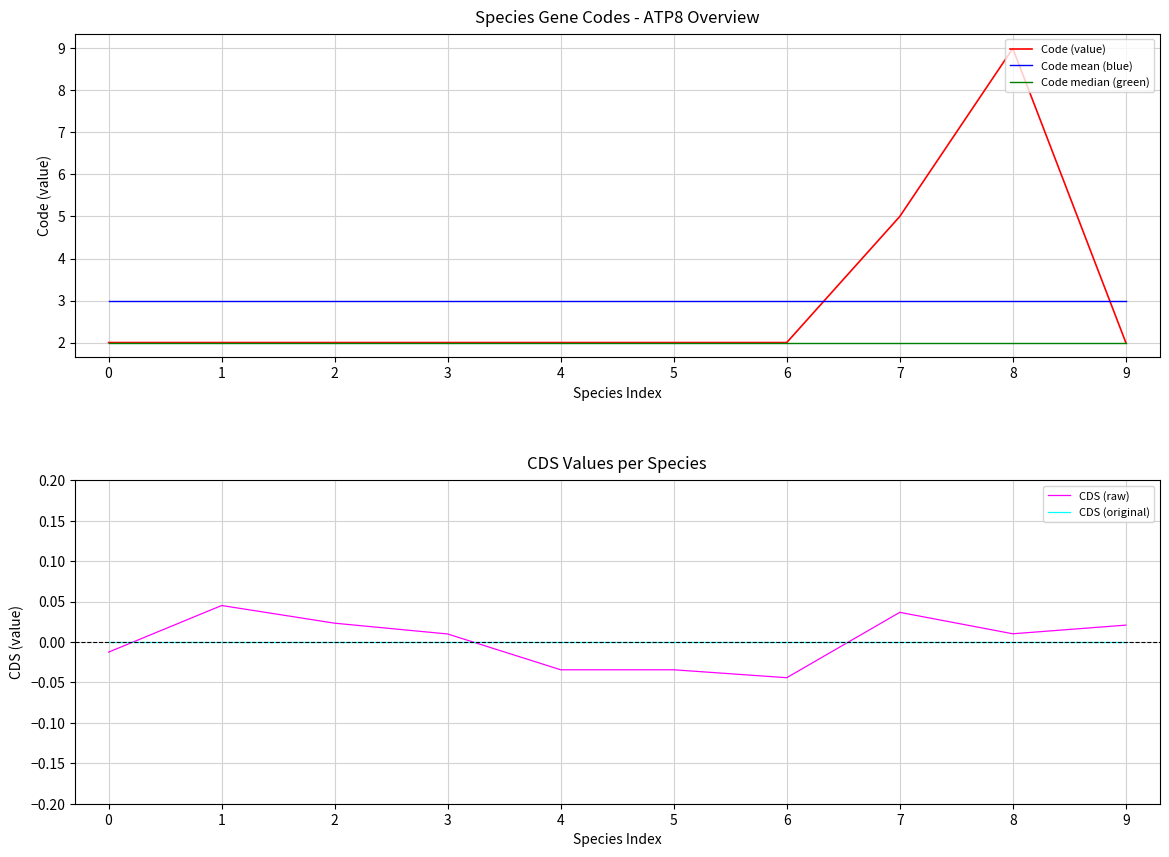

Reading left to right, extract all data points from this chart.

Code (value): 0=2.0	1=2.0	2=2.0	3=2.0	4=2.0	5=2.0	6=2.0	7=5.0	8=9.0	9=2.0
Code mean (blue): 0=3.0	1=3.0	2=3.0	3=3.0	4=3.0	5=3.0	6=3.0	7=3.0	8=3.0	9=3.0
Code median (green): 0=2.0	1=2.0	2=2.0	3=2.0	4=2.0	5=2.0	6=2.0	7=2.0	8=2.0	9=2.0
CDS (raw): 0=-0.0	1=0.0	2=0.0	3=0.0	4=-0.0	5=-0.0	6=-0.0	7=0.0	8=0.0	9=0.0
CDS (original): 0=0.0	1=0.0	2=0.0	3=0.0	4=0.0	5=0.0	6=0.0	7=0.0	8=0.0	9=0.0